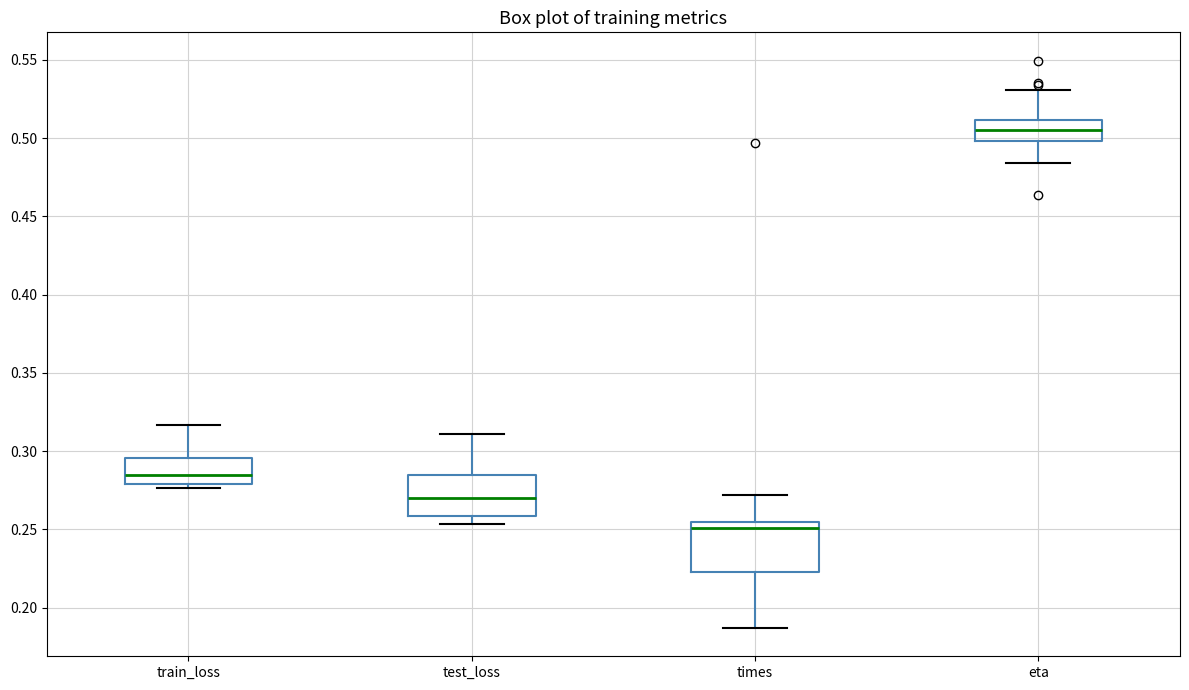

Which box has the highest median line?

eta